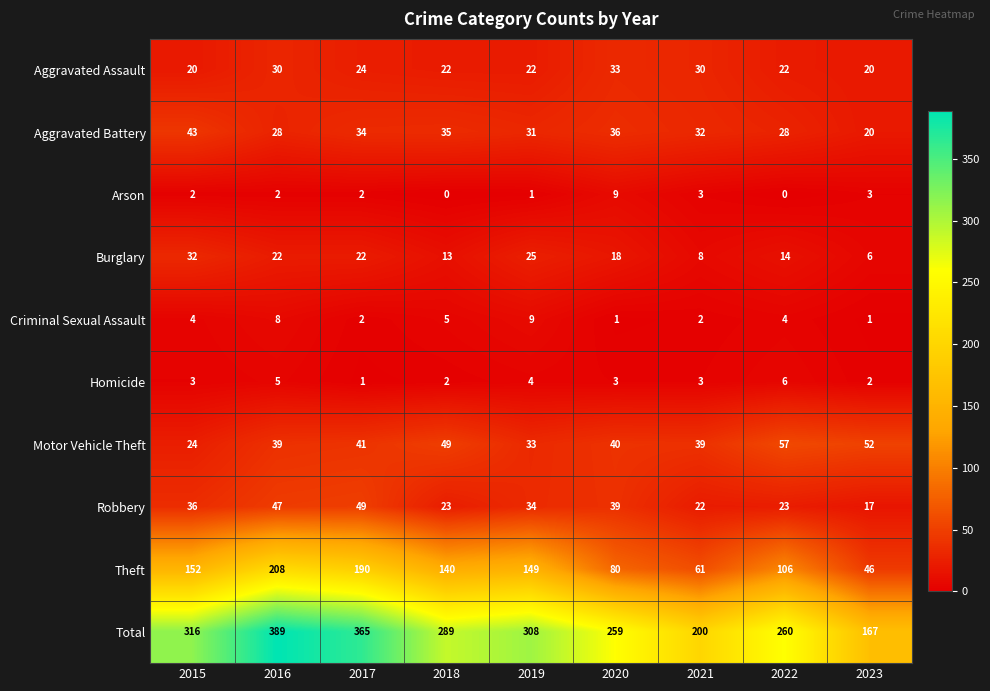

Count the number of data series in this chart.

10